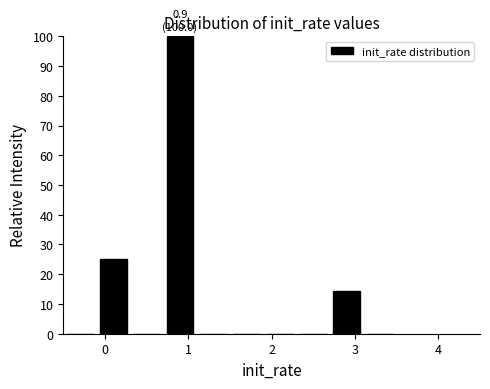

Over which range of the x-axis is the bar tallest?

0.7 to 1.1